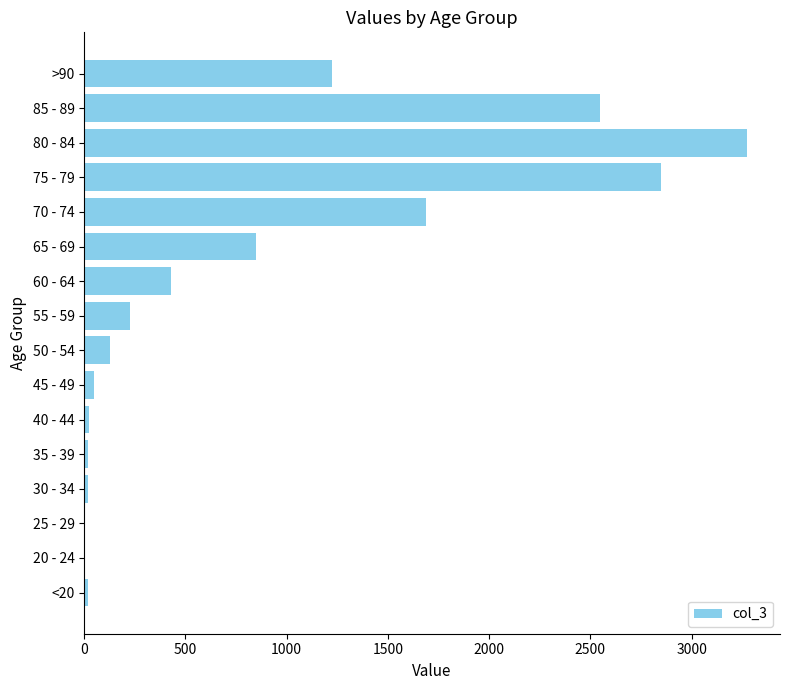

The chart shows a value of 405 at 65 - 69. True or false?

False